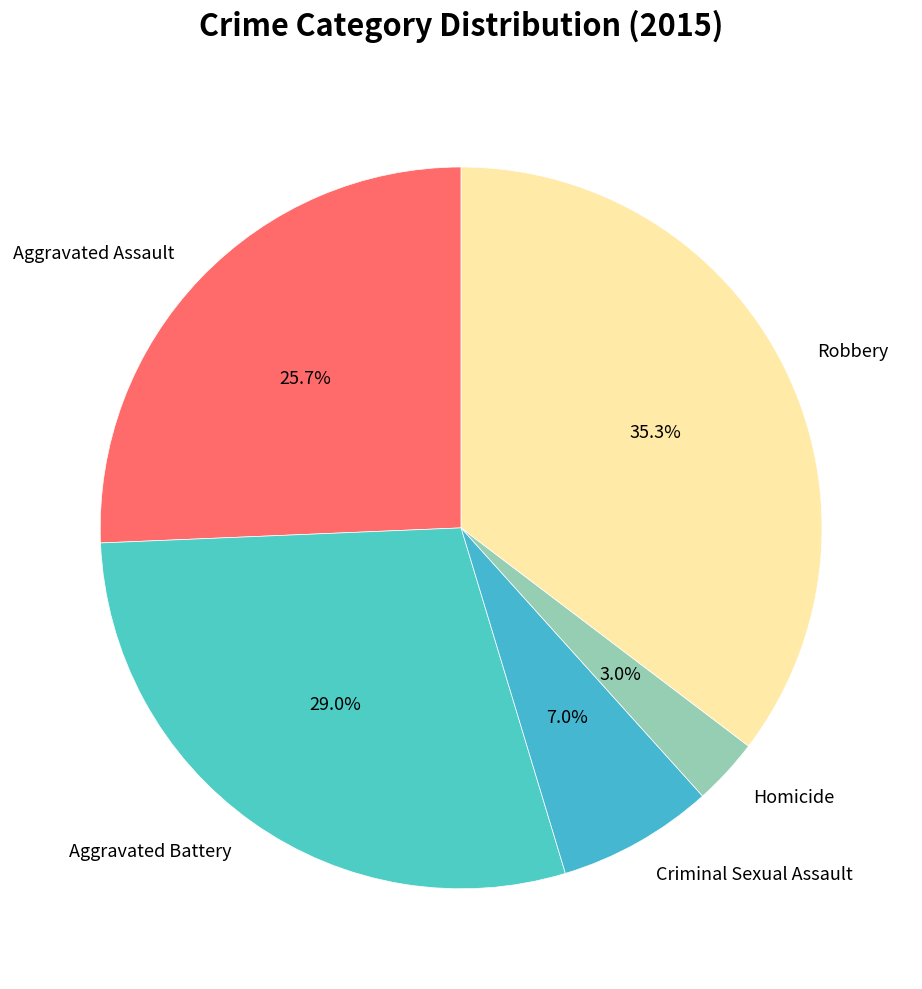

Between Aggravated Assault and Robbery, which is larger?

Robbery